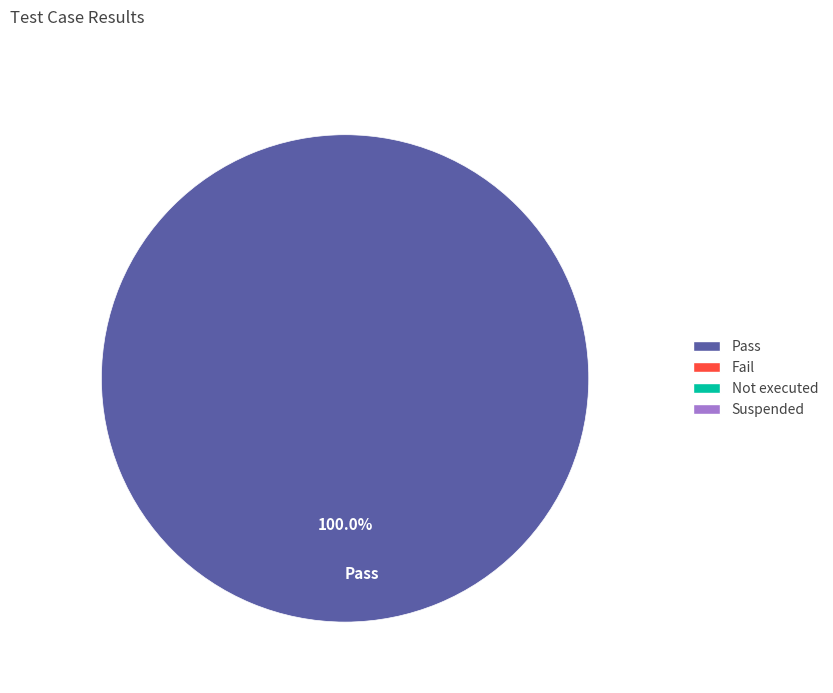

Does Pass account for over 50% of the chart?

Yes